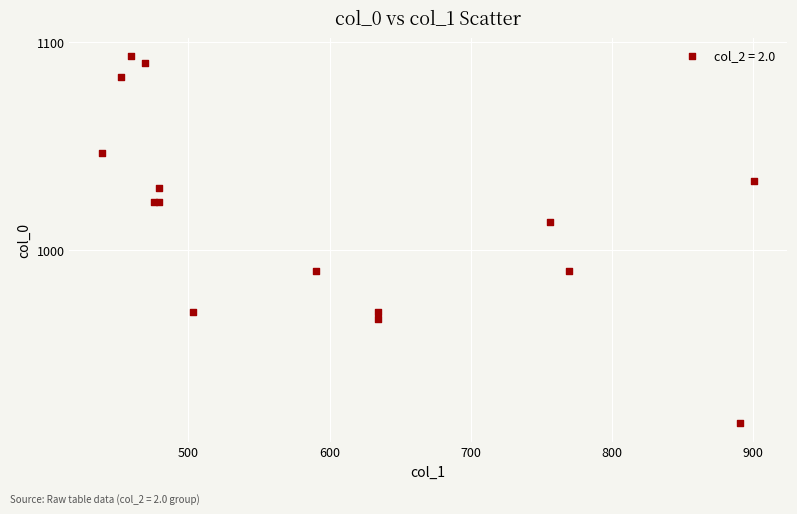

What Y value in the scatter plot is closest to 1005?

1013.3